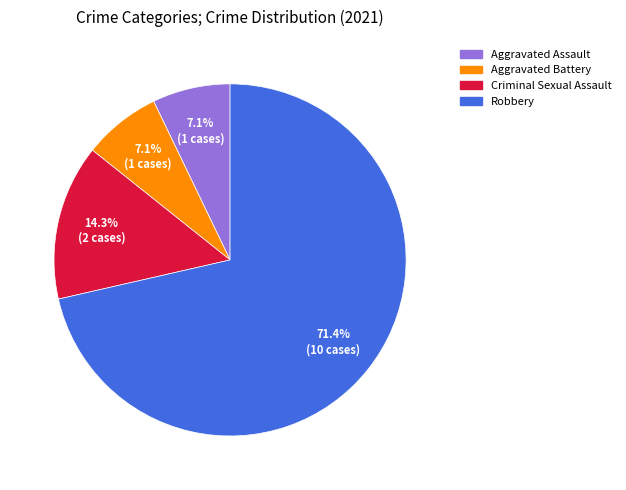

To the nearest percent, what is the difference between the Aggravated Assault and Robbery slice percentages?

64%